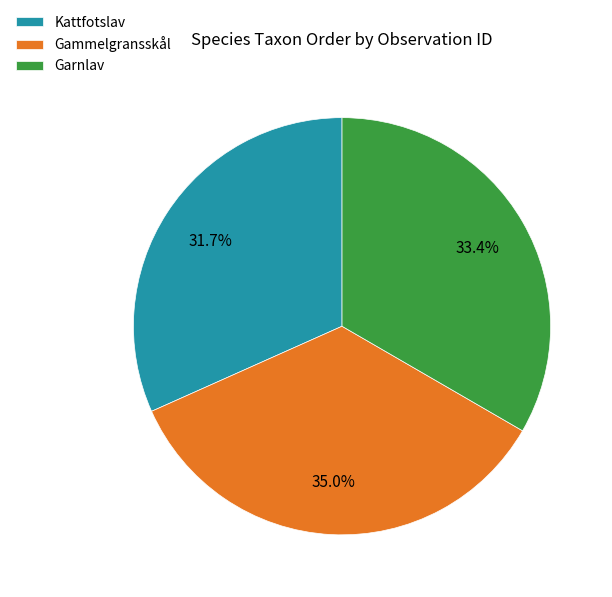

Approximately how many times larger is the value at Garnlav compared to Kattfotslav?

1.1